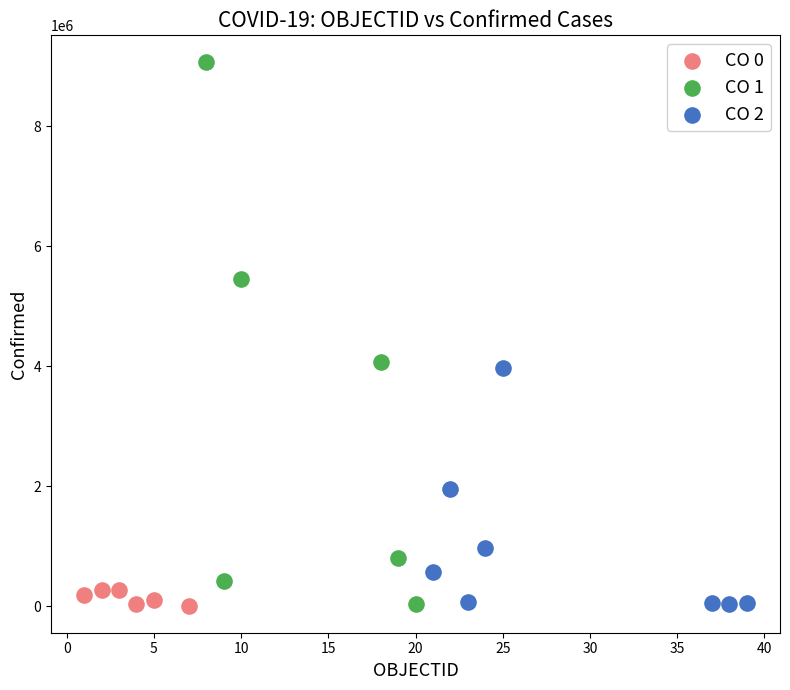

Which series has the largest Y range (max minus min)?

CO 1